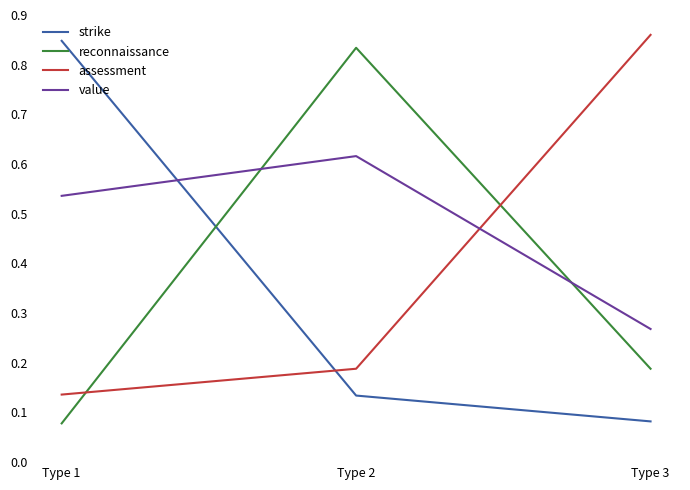

Rank the categories by assessment value from highest to lowest.

Type 3, Type 2, Type 1